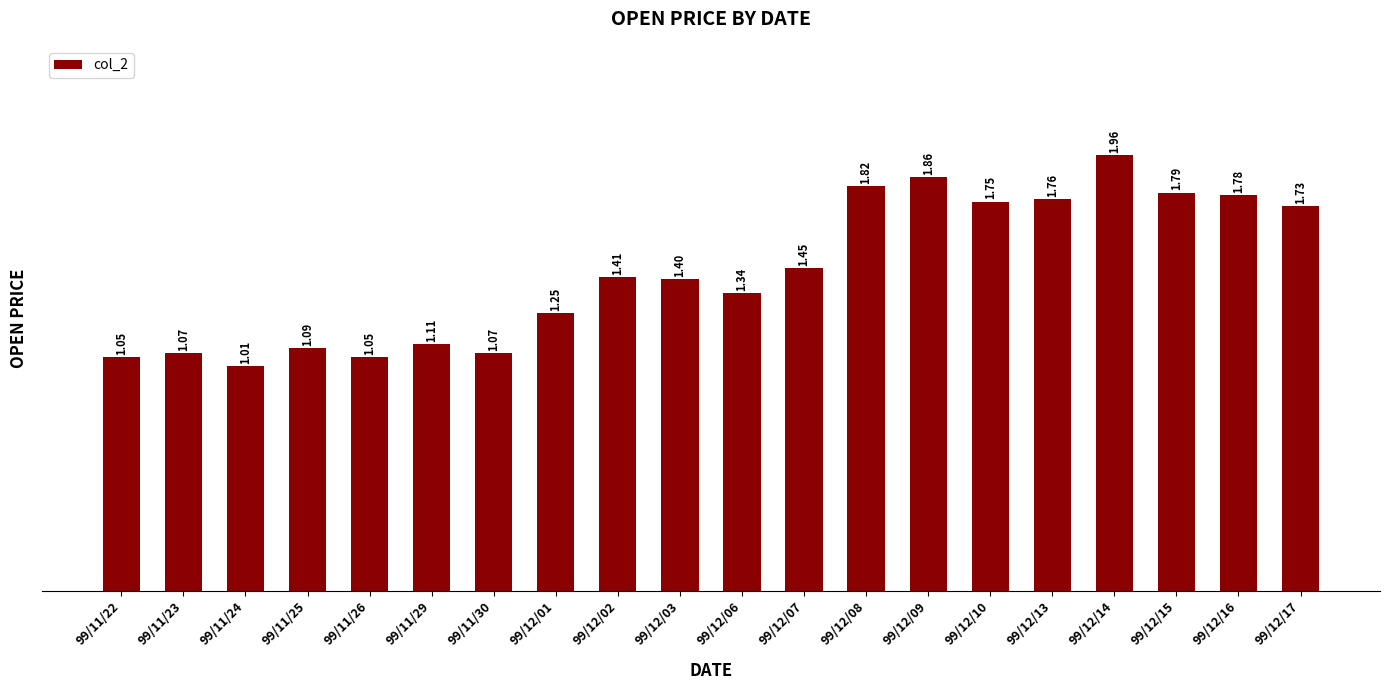

What is the difference between the second highest and second lowest values?

0.8